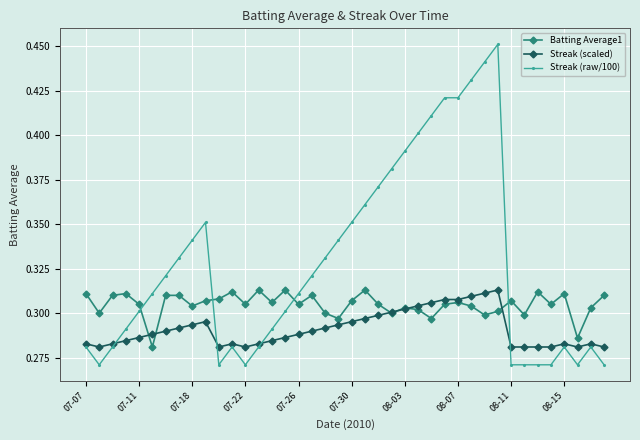

True or false: Batting Average1 has more than 1 interior local peaks.

True